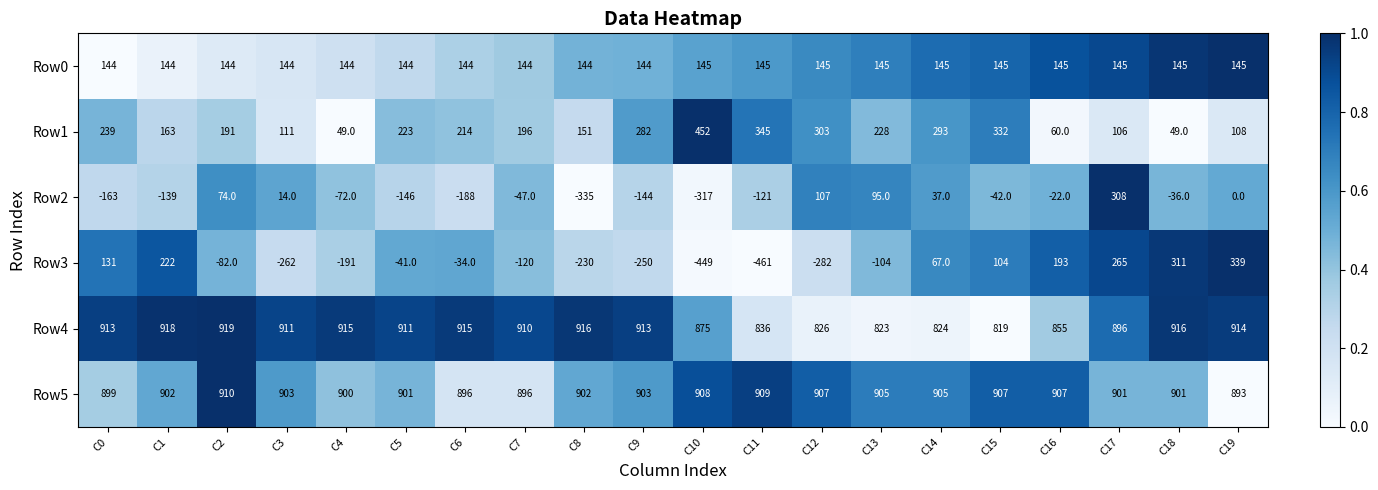

What is the average value of the Row3 series?

-44